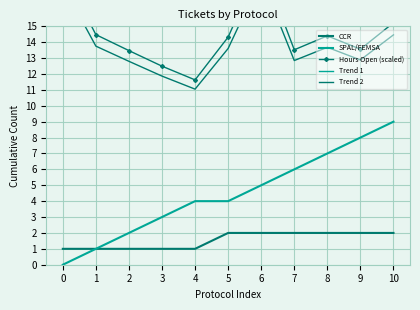

Reading right to left, extract all data points from this chart.

CCR: 2.0	2.0	2.0	2.0	2.0	2.0	1.0	1.0	1.0	1.0	1.0
SPAL/FEMSA: 9.0	8.0	7.0	6.0	5.0	4.0	4.0	3.0	2.0	1.0	0.0
Hours Open (scaled): 15.2	13.6	14.4	13.5	19.0	14.3	11.6	12.5	13.5	14.5	18.5
Trend 1: 15.2	15.6	15.9	16.2	16.5	16.9	17.2	17.5	17.9	18.2	18.5
Trend 2: 14.5	12.9	13.7	12.8	18.1	13.6	11.0	11.9	12.8	13.8	17.6